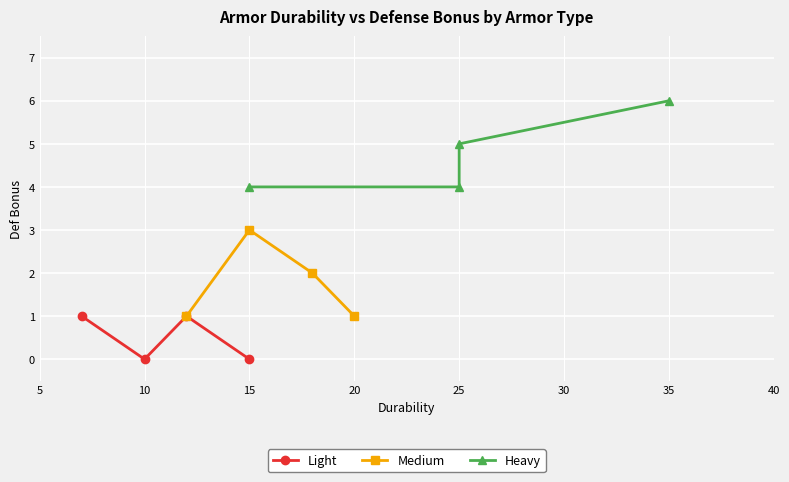

List the series in order of their overall mean, highest first.

Heavy, Medium, Light